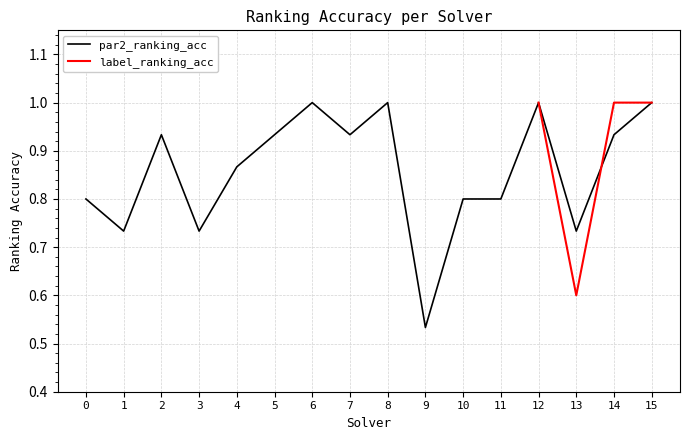

Reading left to right, what are all the values shown in this chart?

0.8	0.7	0.9	0.7	0.9	0.9	1.0	0.9	1.0	0.5	0.8	0.8	1.0	0.7	0.9	1.0